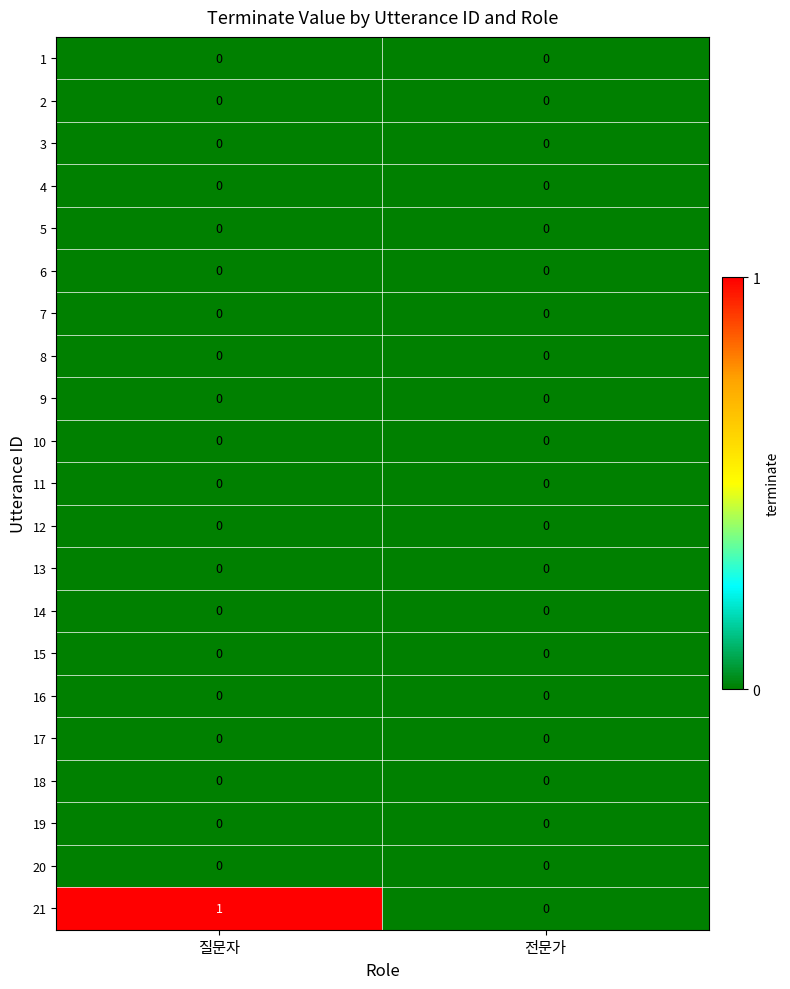

Which series has the widest spread of values?

21